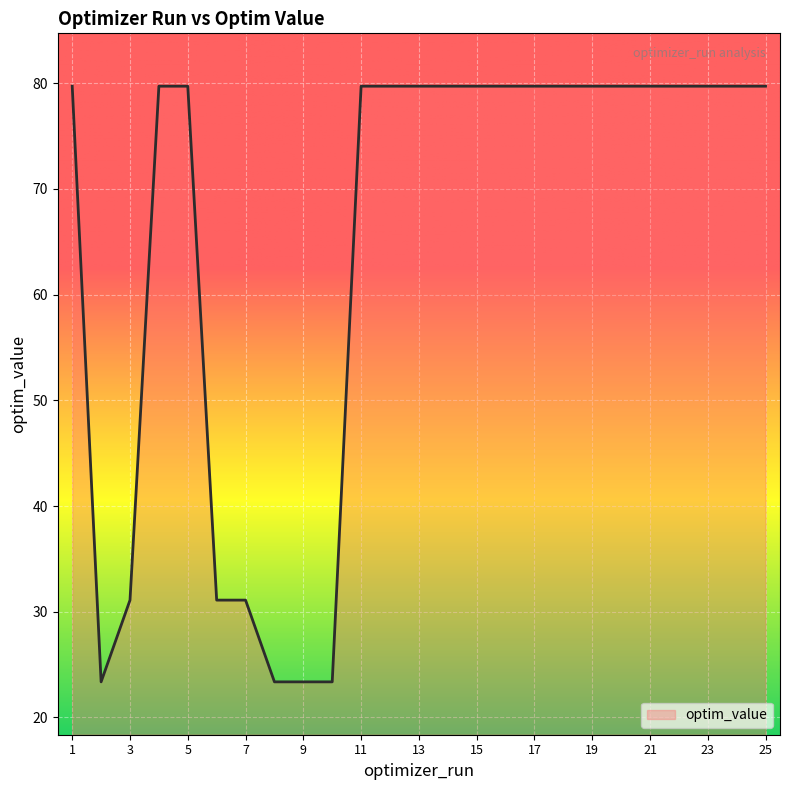

Reading left to right, list all the values displayed in this chart.

79.7	23.4	31.1	79.7	79.7	31.1	31.1	23.4	23.4	23.4	79.7	79.7	79.7	79.7	79.7	79.7	79.7	79.7	79.7	79.7	79.7	79.7	79.7	79.7	79.7